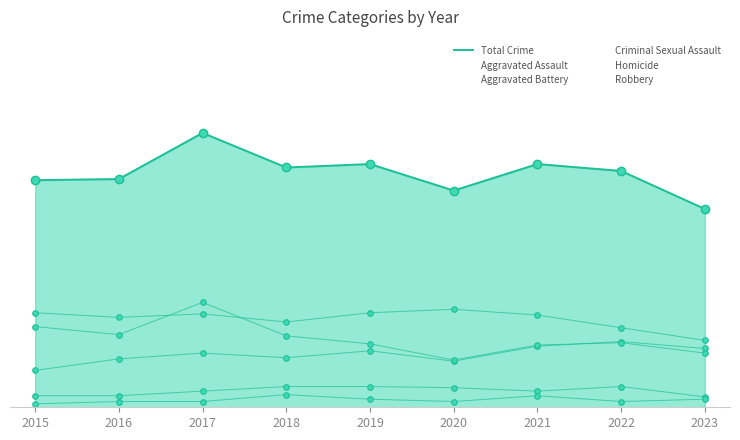

What is the sum of the values at 2020 and 2018?

396